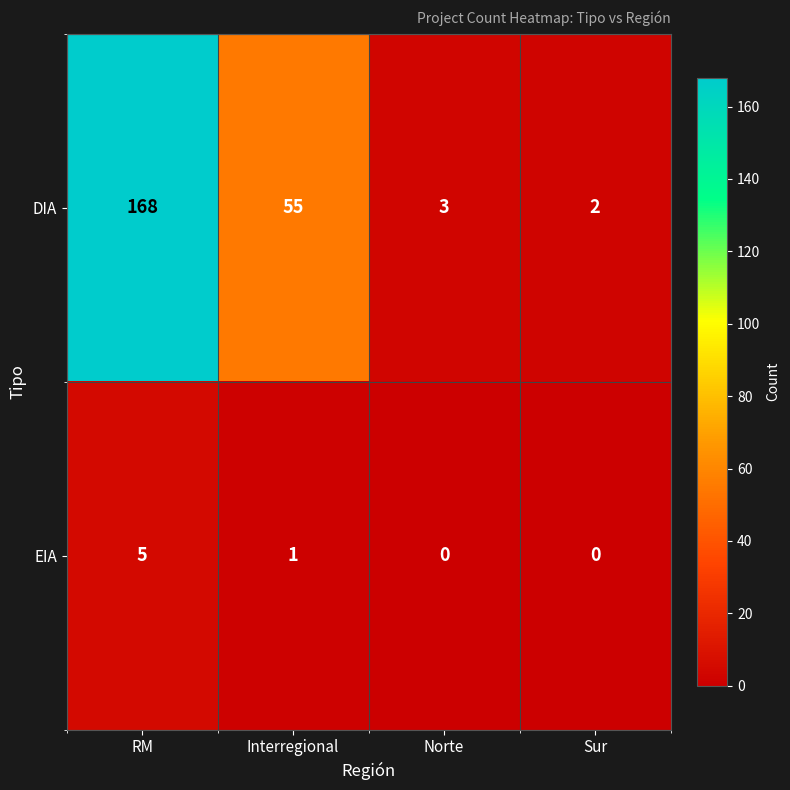

What is the average value of the DIA series?

57